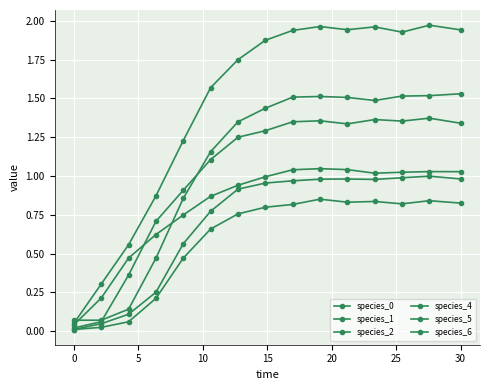

How many data points in species_4 are above 1?

10